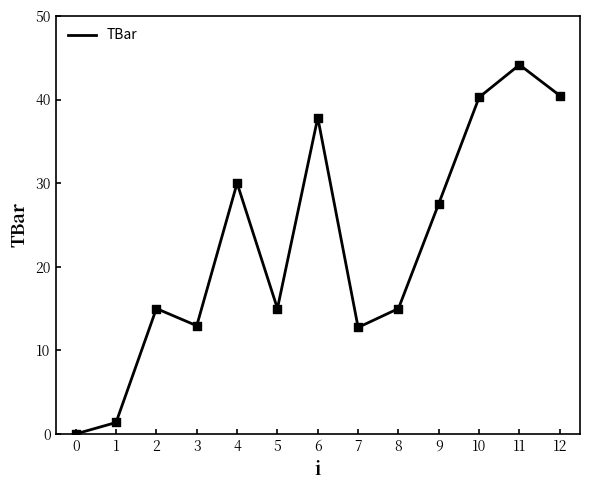

Approximately how many times larger is the value at 9 compared to 5?

1.8